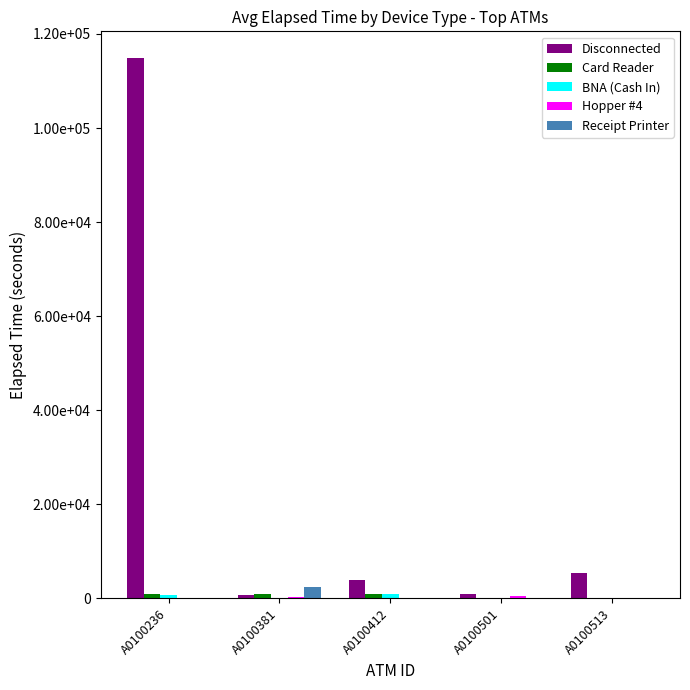

What is the highest value of the Disconnected series?

114810